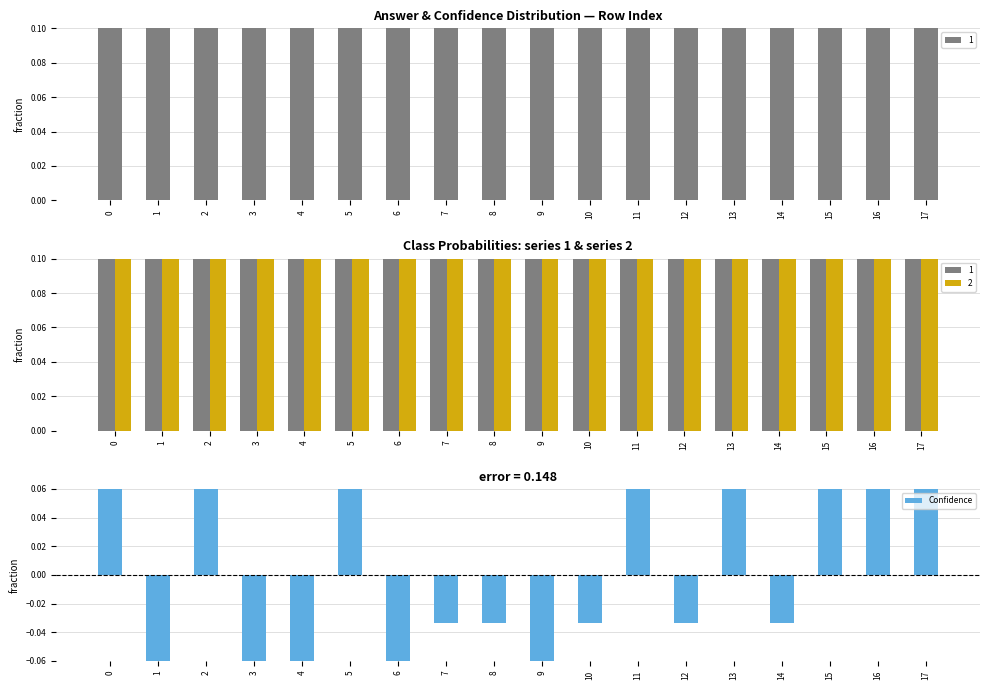

Which category has the lowest value across all series?

1